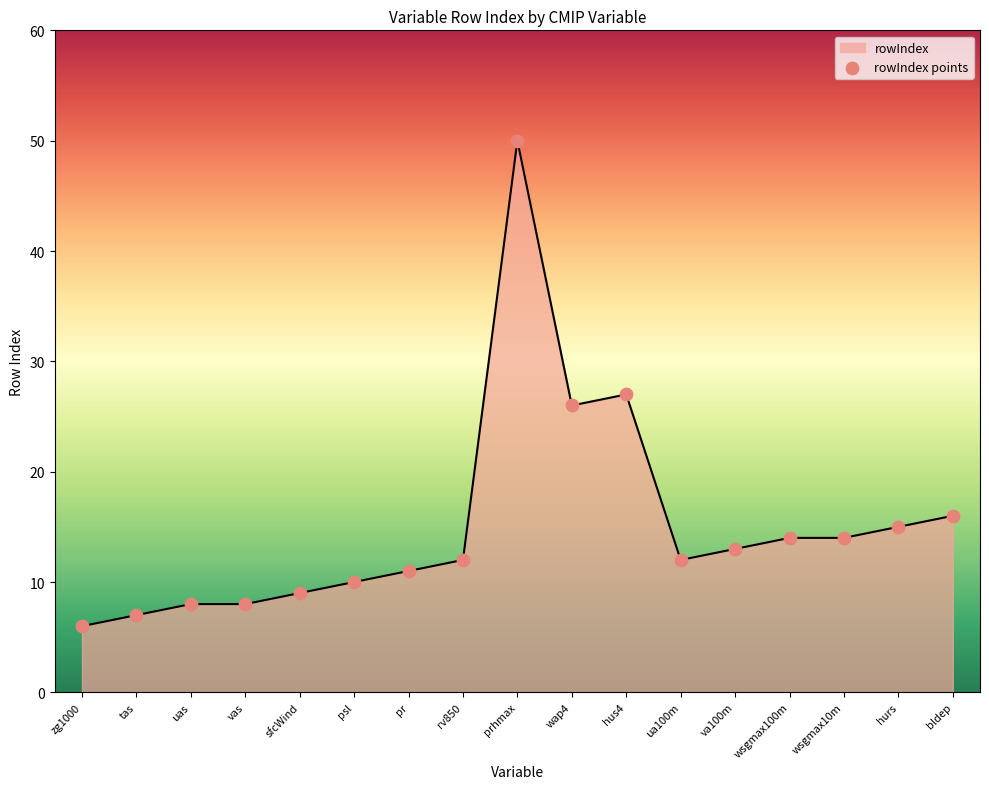

What is the ratio of the value at wsgmax100m to the value at zg1000?

2.3